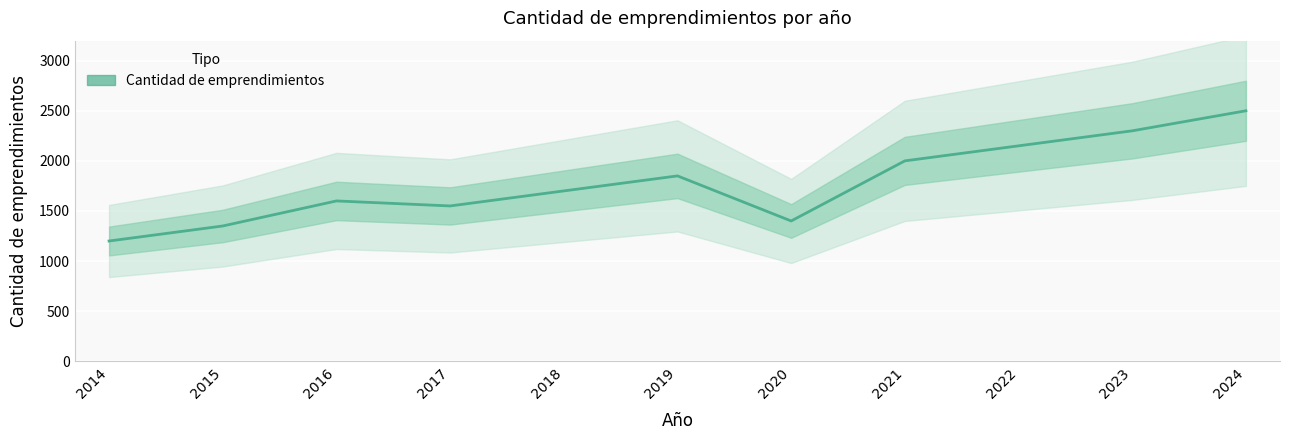

Which category has the highest value across all series?

2024